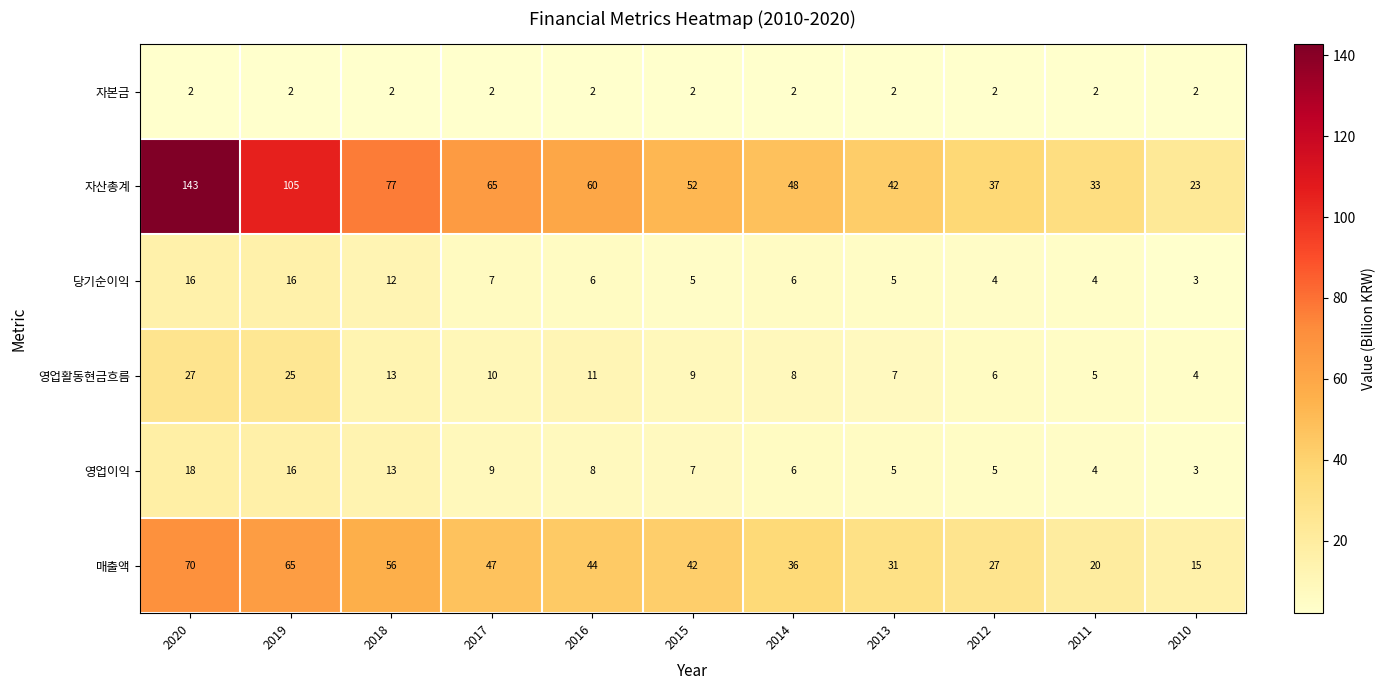

Rank the series by their maximum value, from highest to lowest.

자산총계, 매출액, 영업활동현금흐름, 영업이익, 당기순이익, 자본금